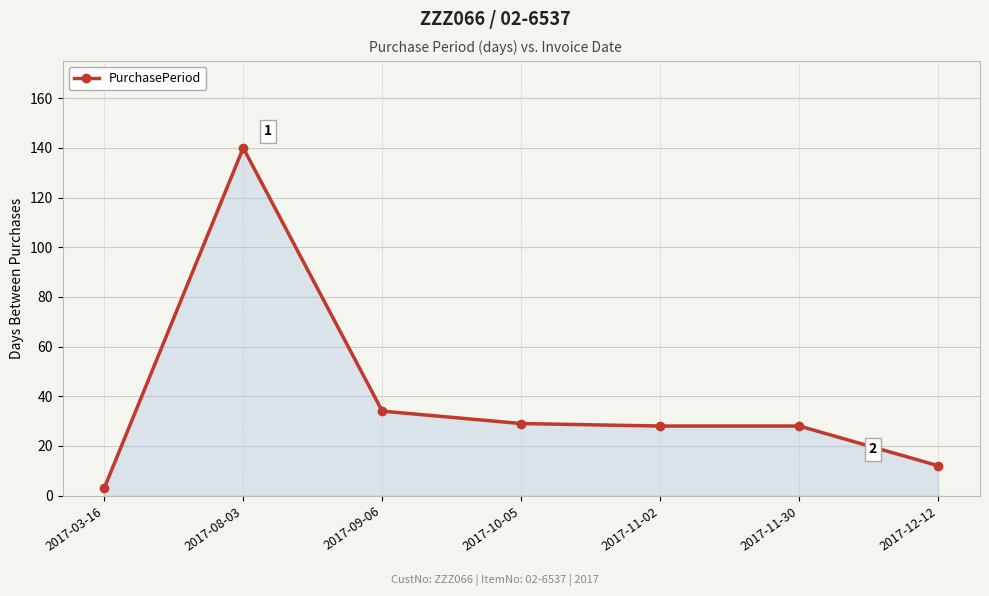

Count the number of data series in this chart.

1